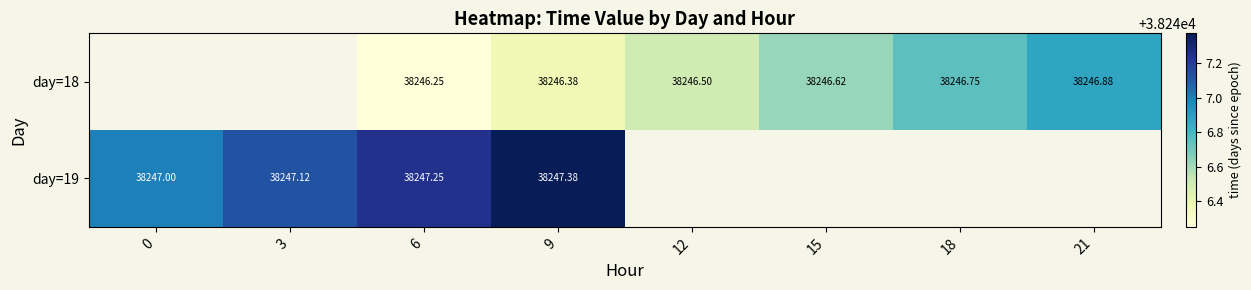

What is the difference between the maximum and minimum values in the day=19 series?

0.4